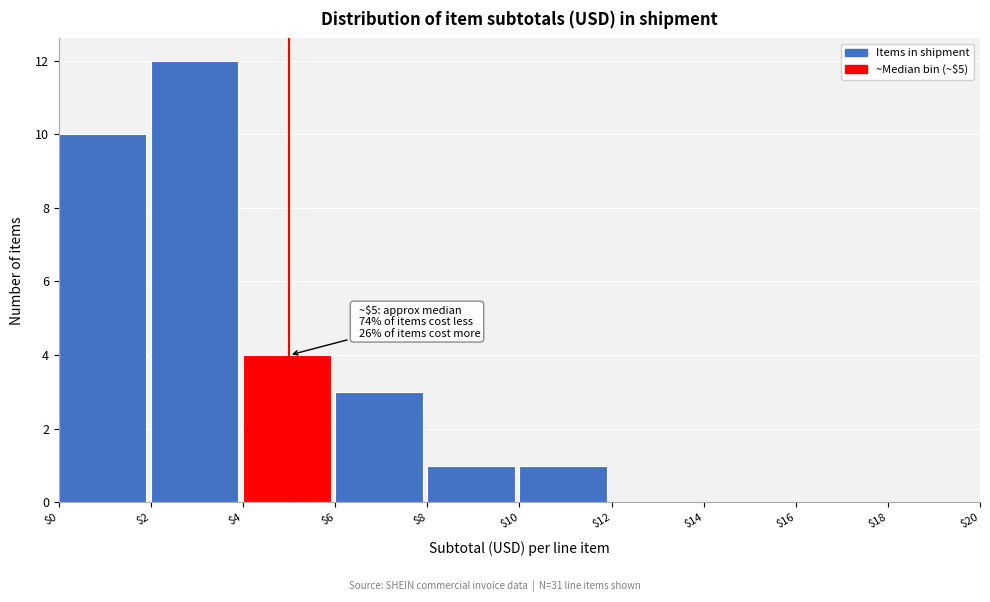

Which range on the x-axis has the tallest bar?

$2 to $4